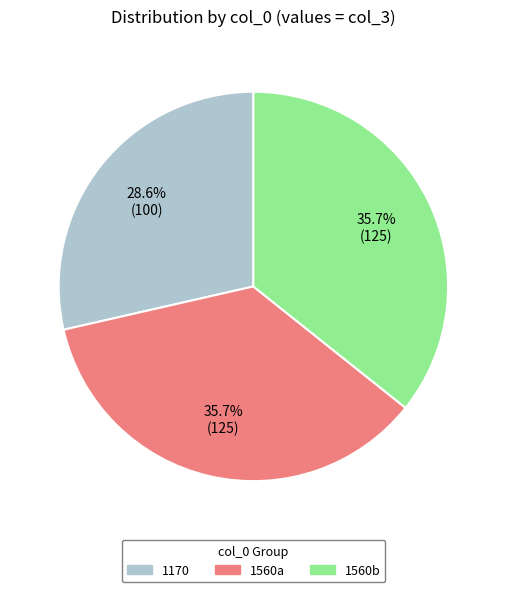

Does any single category account for the majority?

No